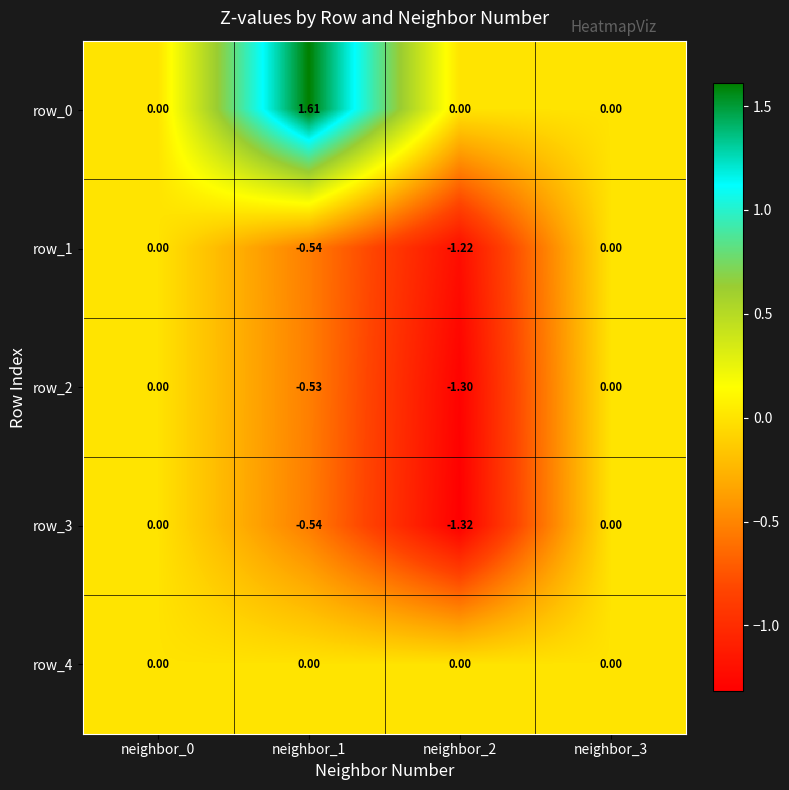

Count the number of categories in the chart.

4